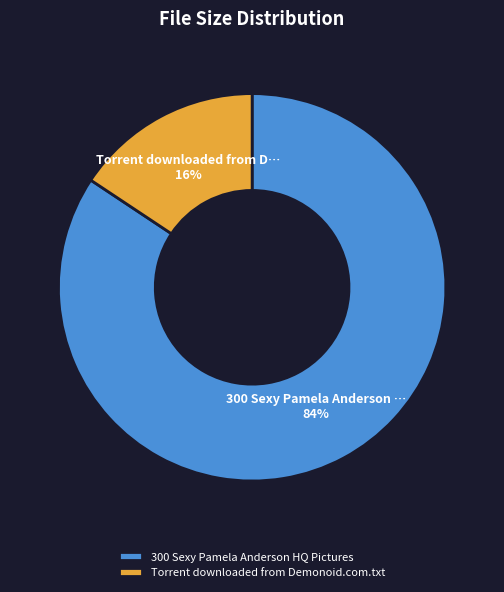

To the nearest percent, what portion does 300 Sexy Pamela Anderson HQ Pictures represent?

84%